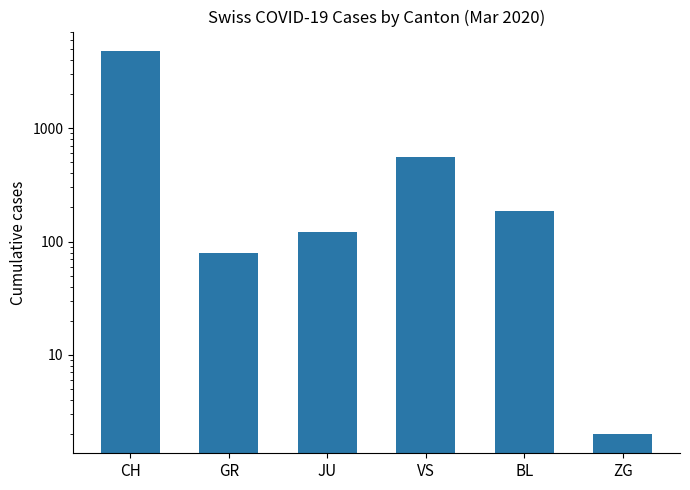

Reading left to right, extract all data points from this chart.

4822	79	121	555	186	2